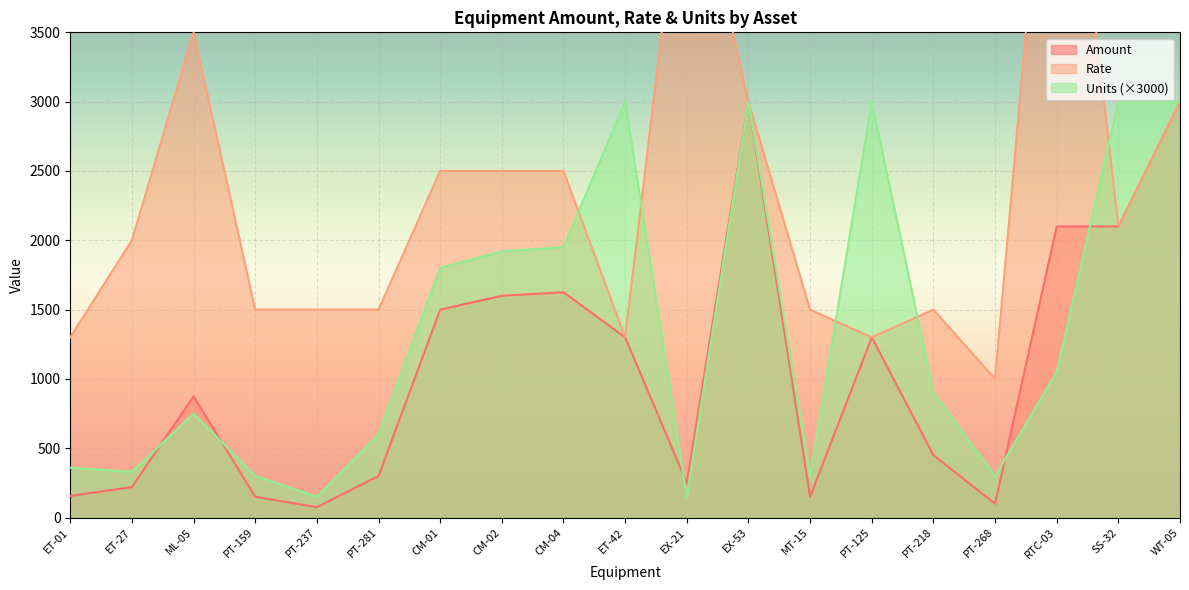

How many values in the Amount series exceed 875?

9